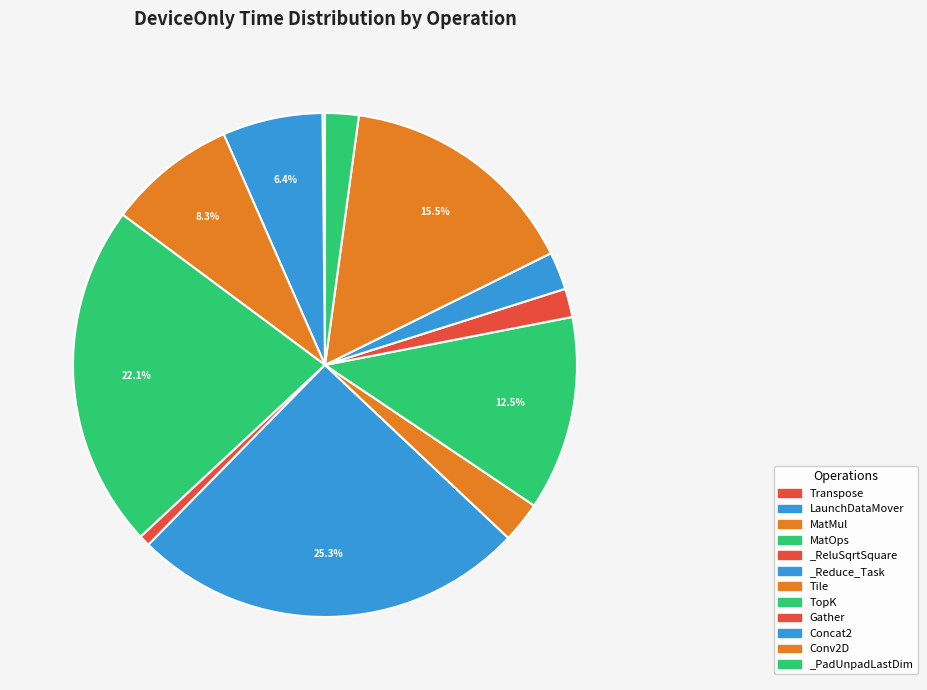

Is _ReluSqrtSquare the majority of the pie?

No